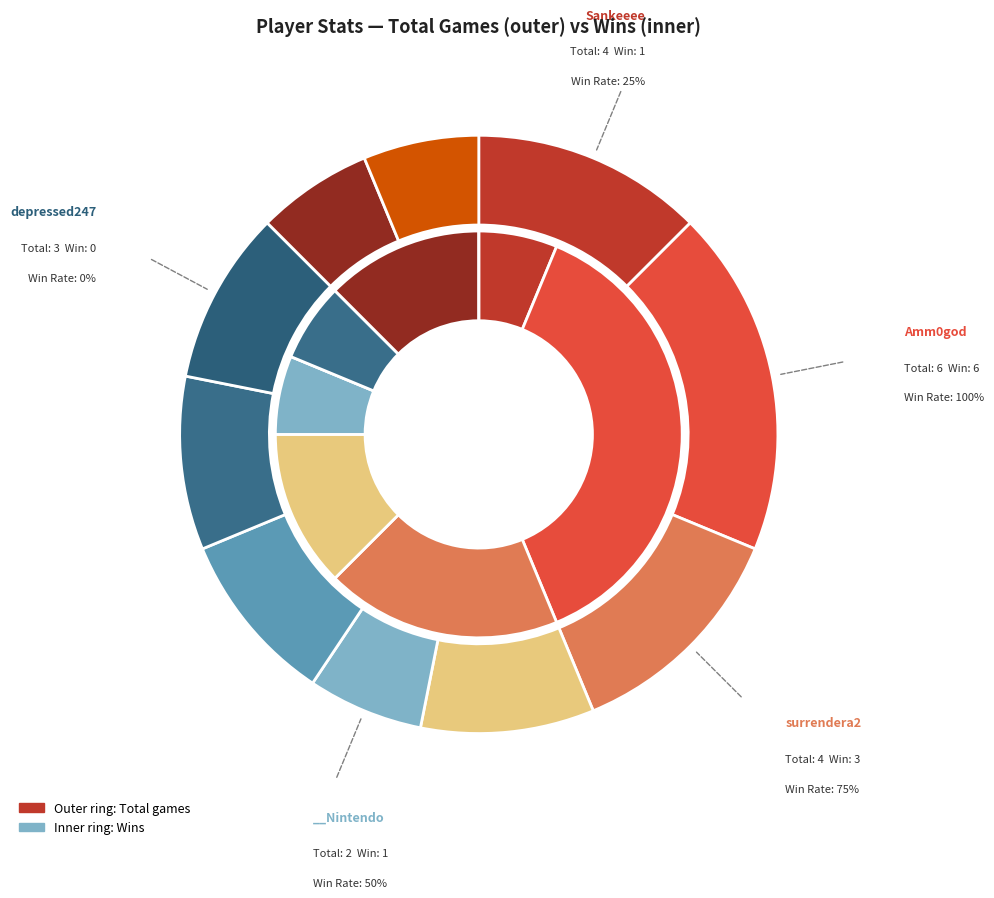

To the nearest percent, what is the difference between the win and 4 slice percentages?

11%